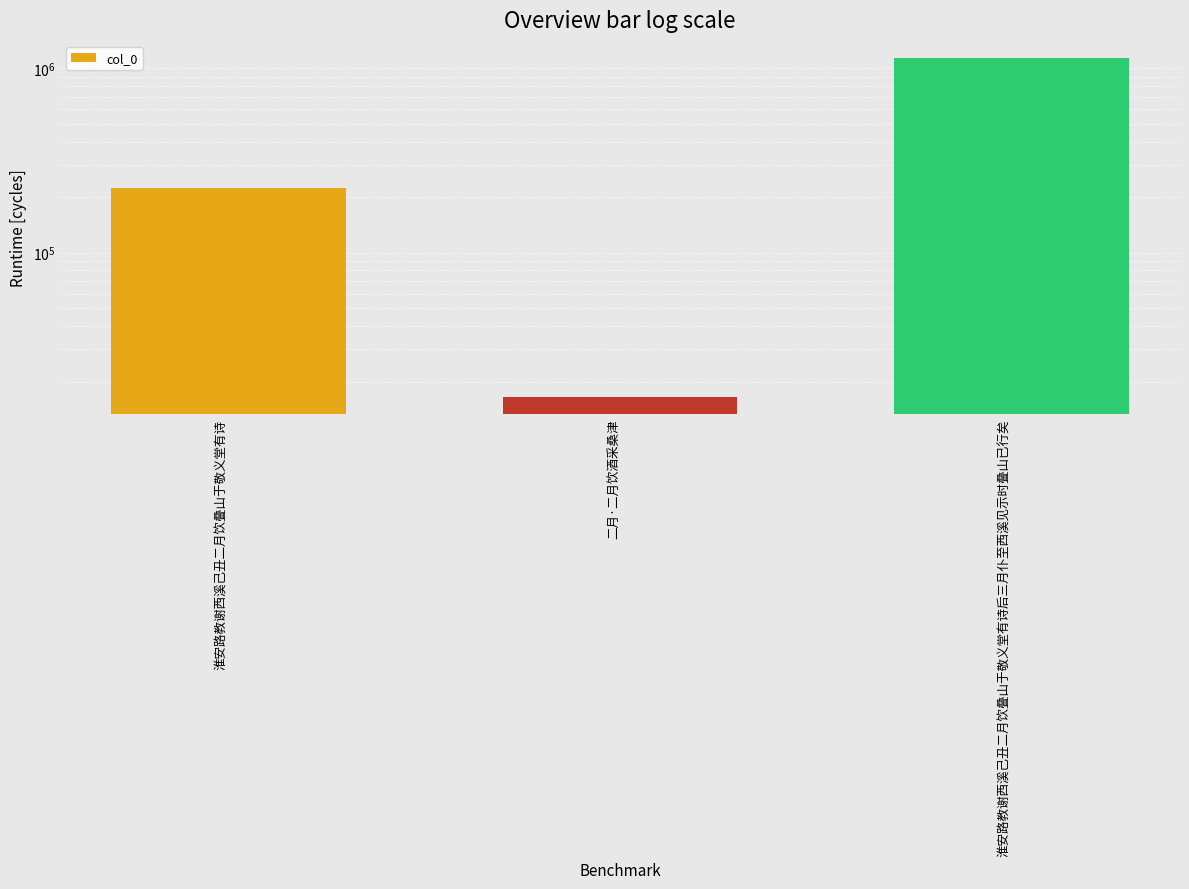

True or false: the data shows 1136780 at 淮安路教谢西溪己丑二月饮叠山于敬义堂有诗后三月仆至西溪见示时叠山已行矣.

True